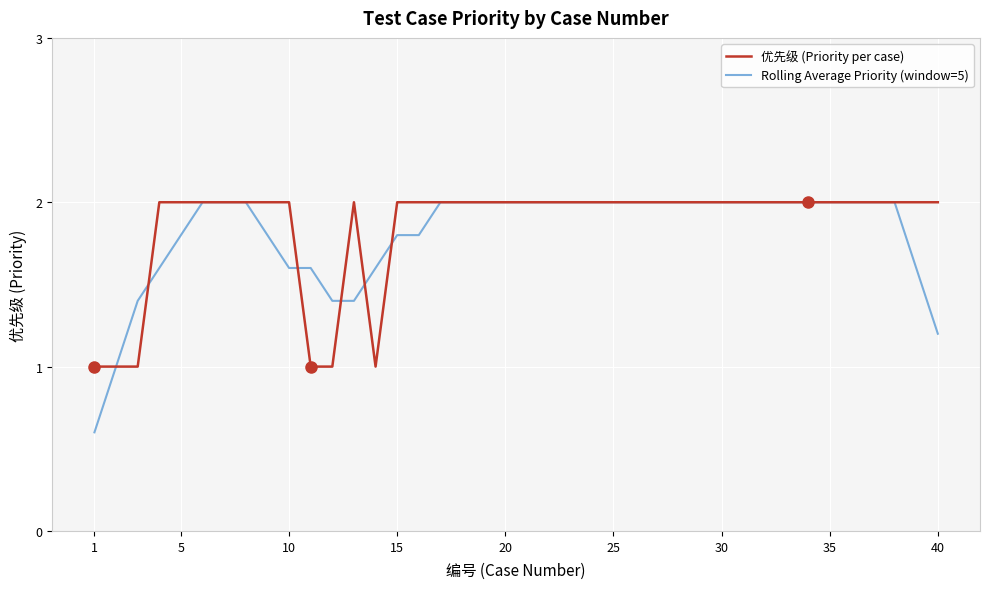

What is the lowest value of the 优先级 (Priority per case) series?

1.0